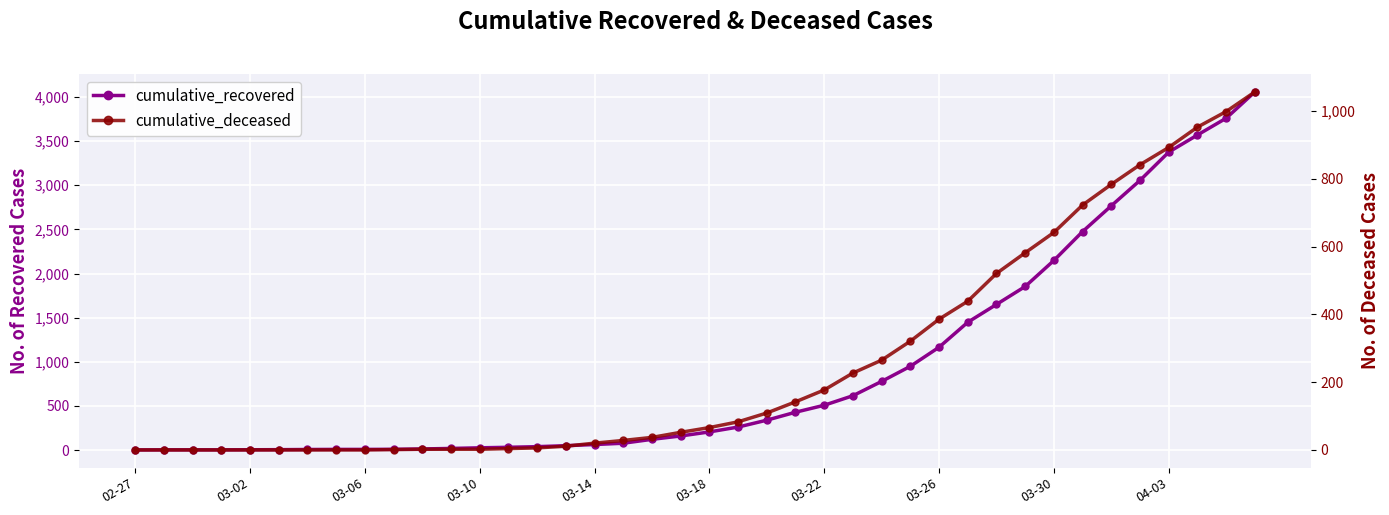

Reading left to right, list all the values displayed in this chart.

cumulative_recovered: 2	3	3	3	4	5	7	8	8	9	13	19	26	32	39	50	63	78	122	160	206	261	339	429	508	616	778	949	1165	1448	1650	1853	2148	2475	2767	3055	3375	3569	3759	4057
cumulative_deceased: 0	0	0	0	0	0	0	0	0	1	2	2	2	4	6	11	20	28	37	52	66	83	109	142	177	227	265	321	386	439	521	582	642	723	784	842	893	953	999	1057